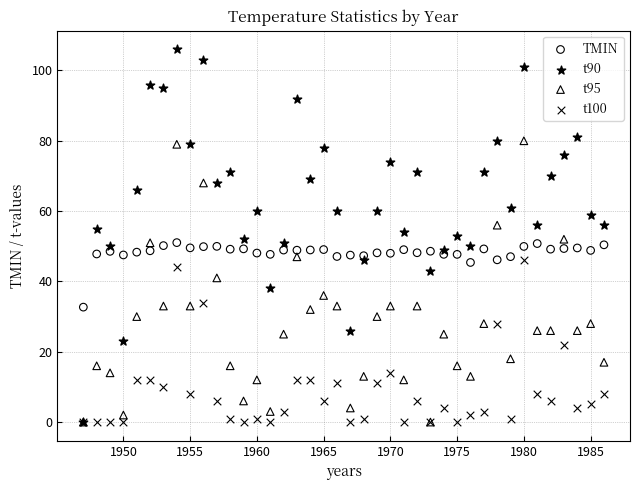

Which series reaches the maximum Y coordinate?

t90